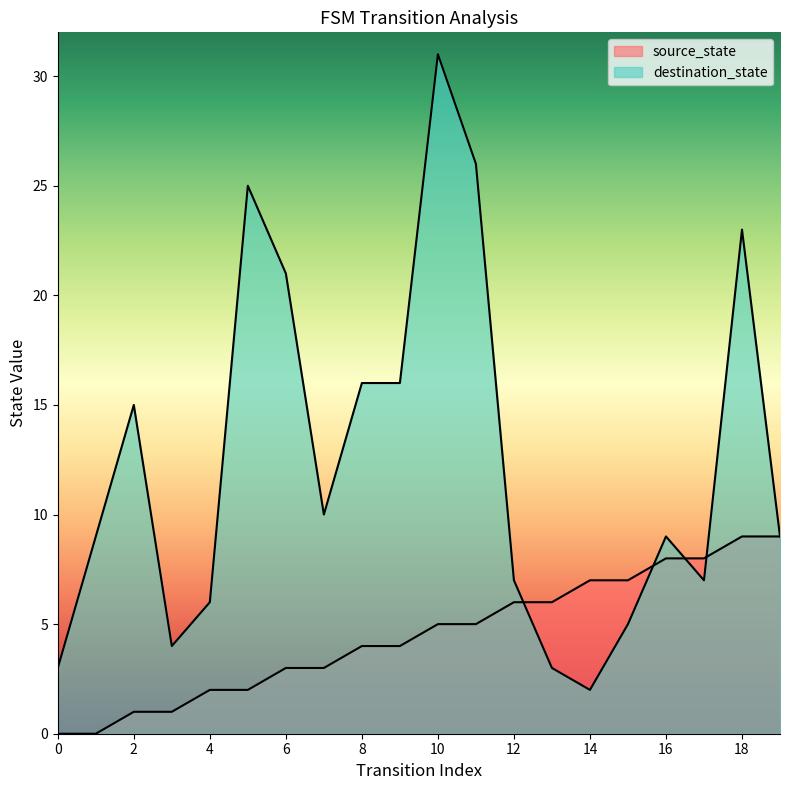

What is the greatest value displayed?

31